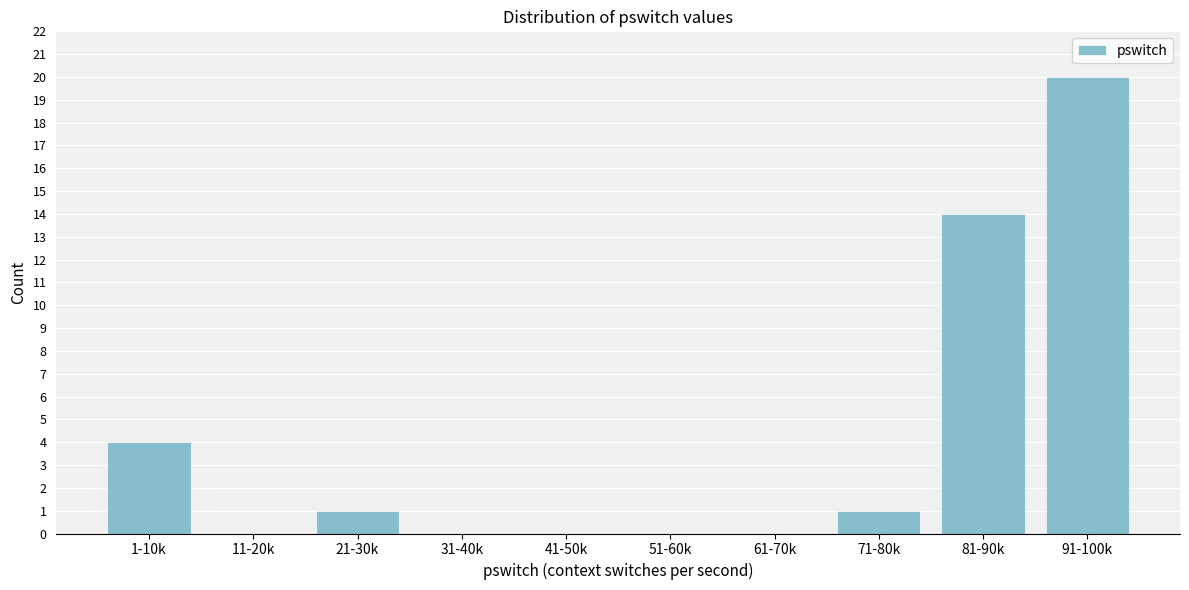

Reading left to right, extract all data points from this chart.

1-10k=4	11-20k=0	21-30k=1	31-40k=0	41-50k=0	51-60k=0	61-70k=0	71-80k=1	81-90k=14	91-100k=20